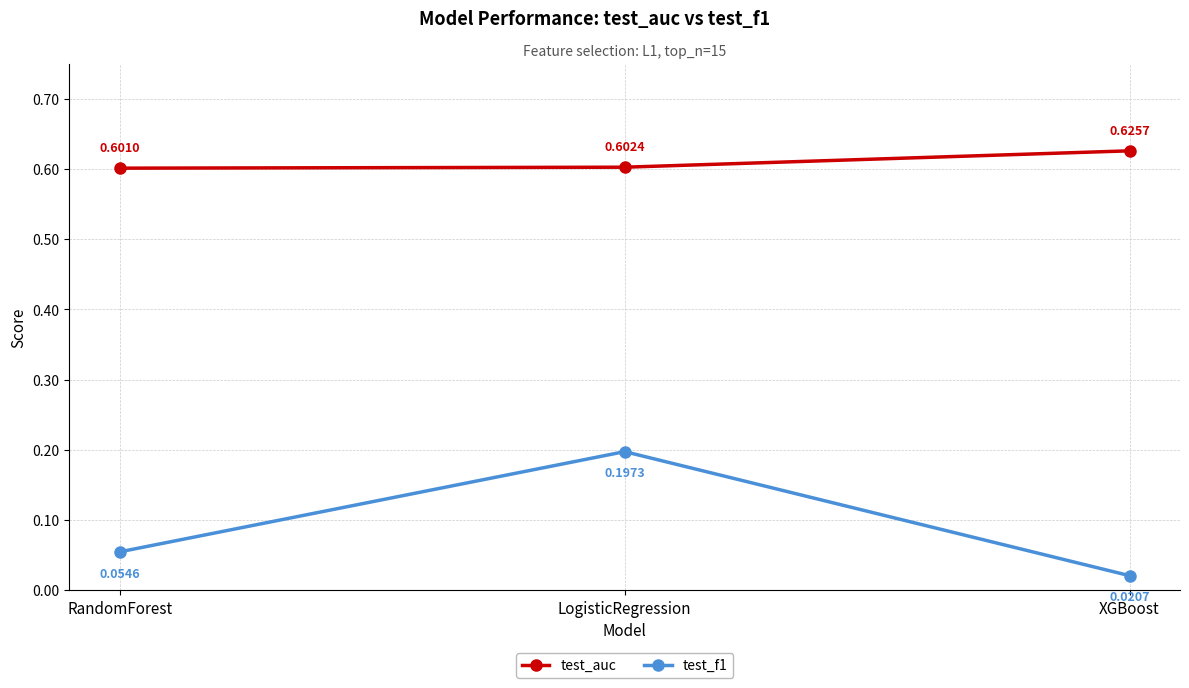

What is the label of the 1st point from the left?

RandomForest